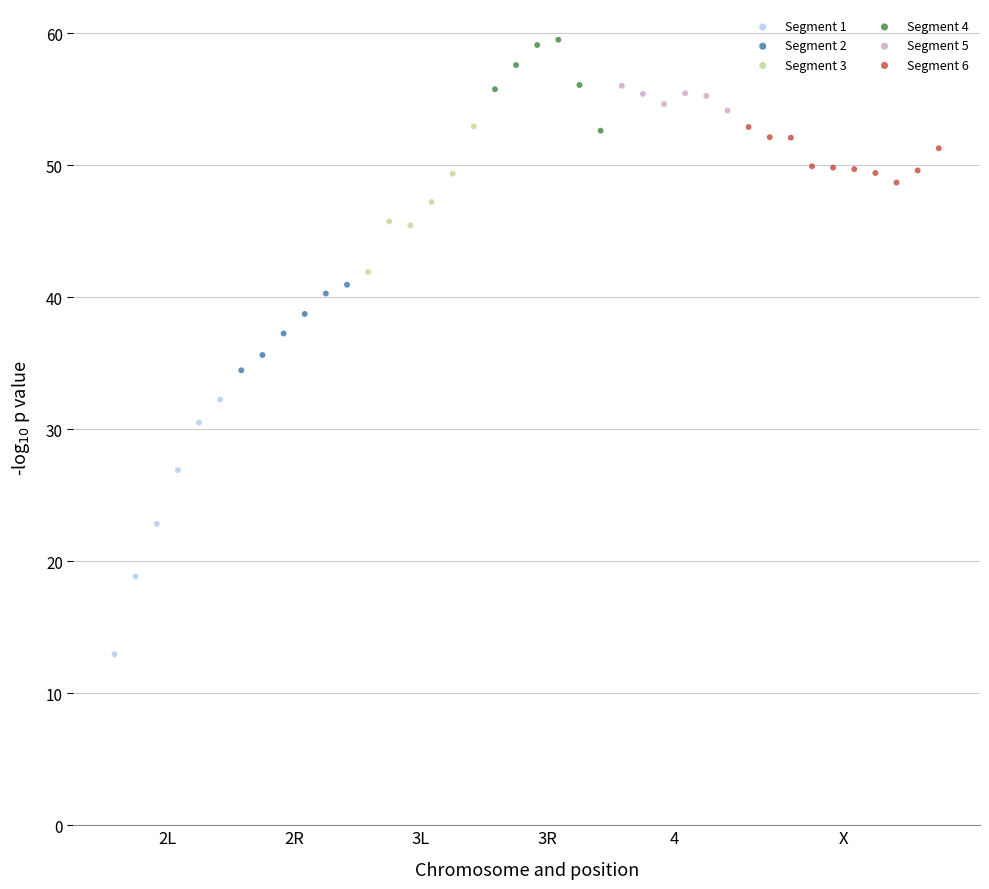

What are all the series names shown in the legend?

Segment 1, Segment 2, Segment 3, Segment 4, Segment 5, Segment 6